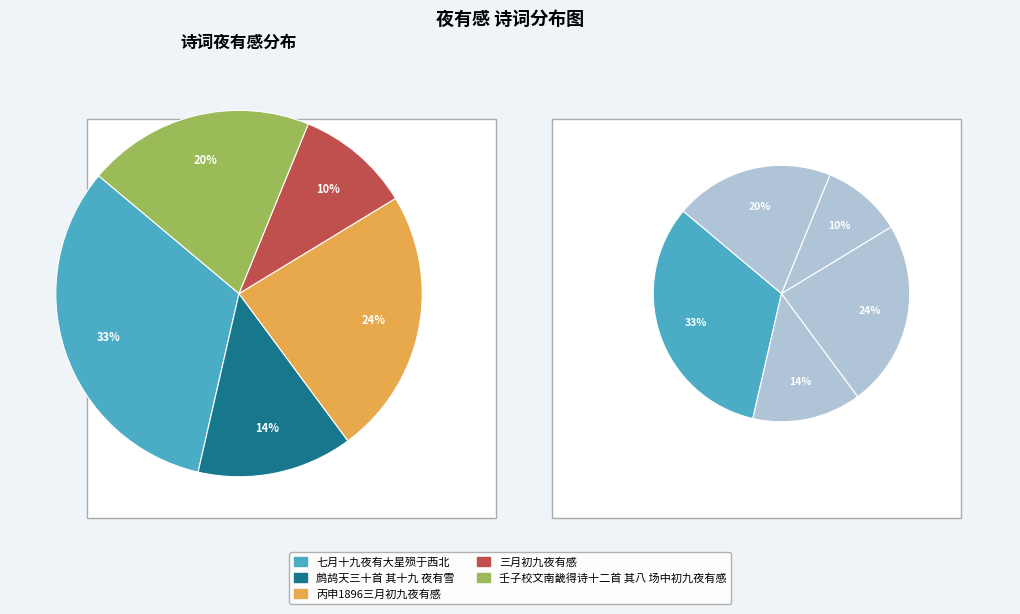

What is the total percentage of 壬子校文南畿得诗十二首 其八 场中初九夜有感 and 丙申1896三月初九夜有感?

43.6%